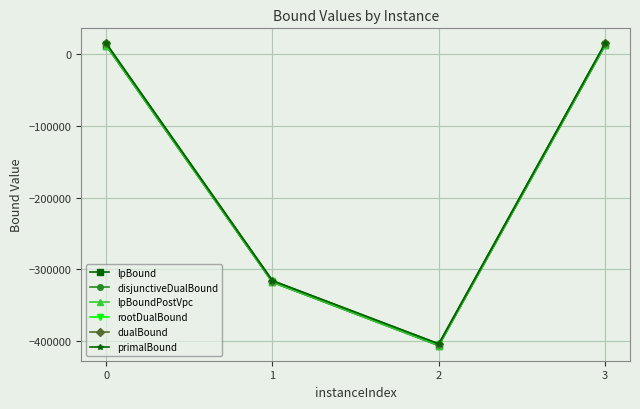

How many data points in lpBound are above 12462?

2